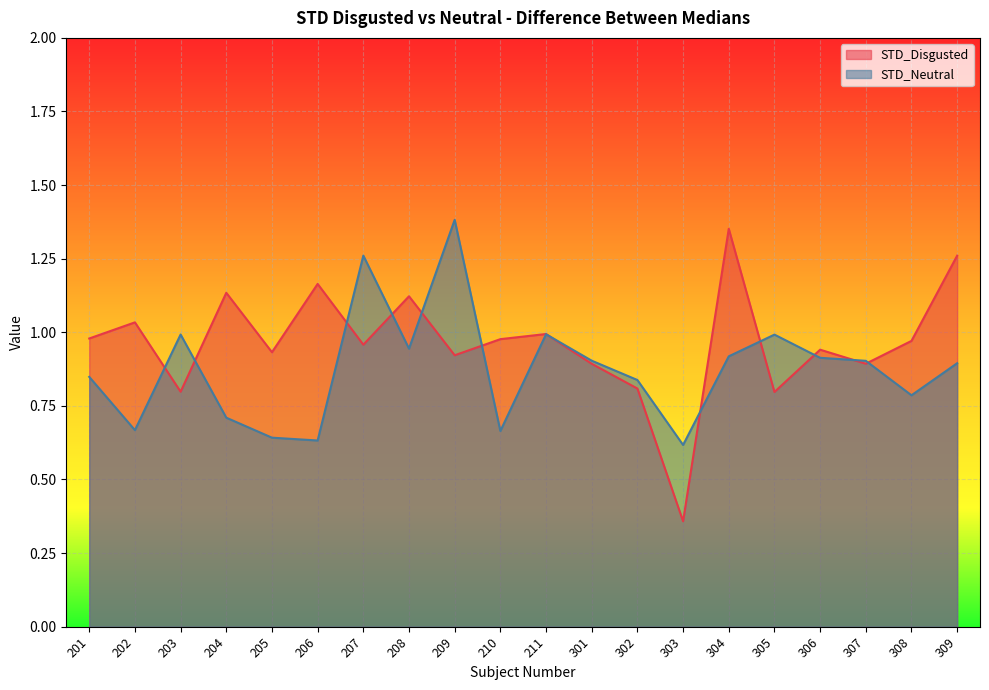

Reading left to right, transcribe all the data shown in this chart.

STD_Disgusted: 1.0	1.0	0.8	1.1	0.9	1.2	1.0	1.1	0.9	1.0	1.0	0.9	0.8	0.4	1.4	0.8	0.9	0.9	1.0	1.3
STD_Neutral: 0.8	0.7	1.0	0.7	0.6	0.6	1.3	0.9	1.4	0.7	1.0	0.9	0.8	0.6	0.9	1.0	0.9	0.9	0.8	0.9